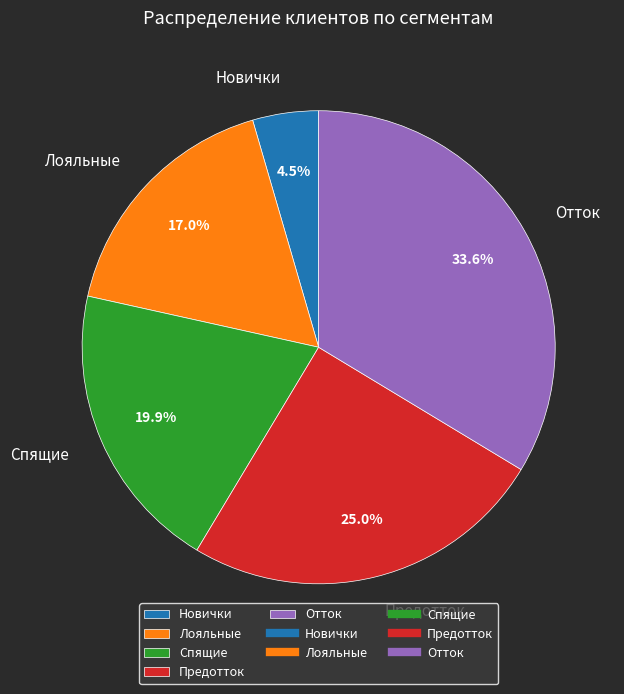

To the nearest percent, what is the difference between the largest and smallest slice percentages?

29%